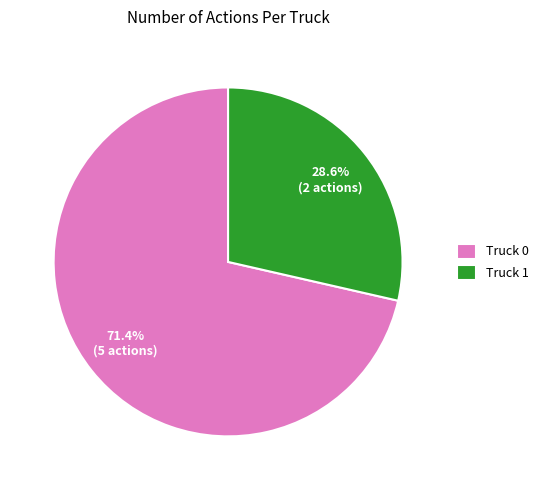

What is the majority slice?

Truck 0